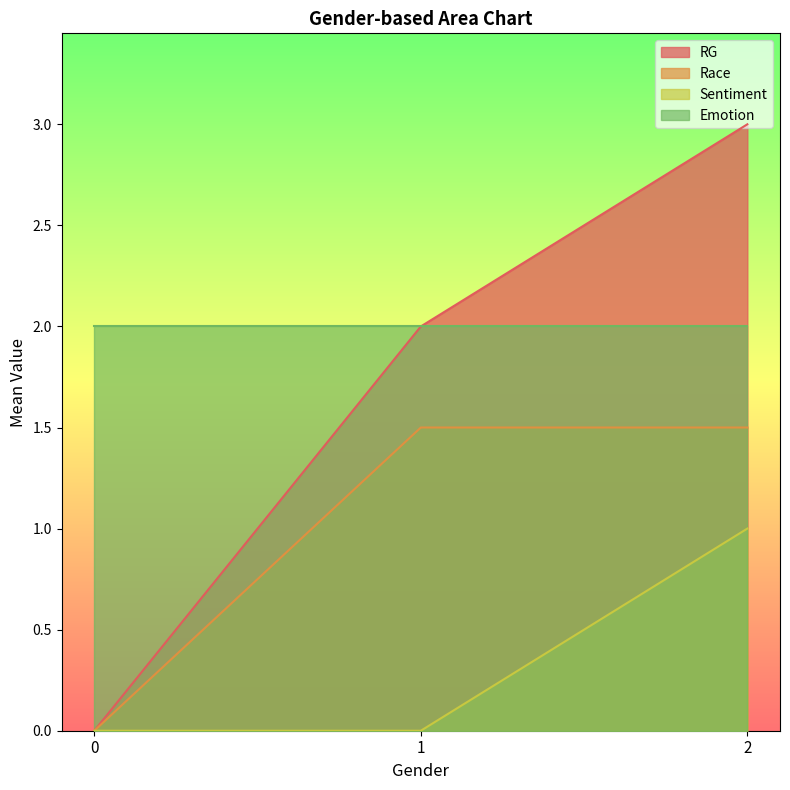

What are all the series names shown in the legend?

RG, Race, Sentiment, Emotion